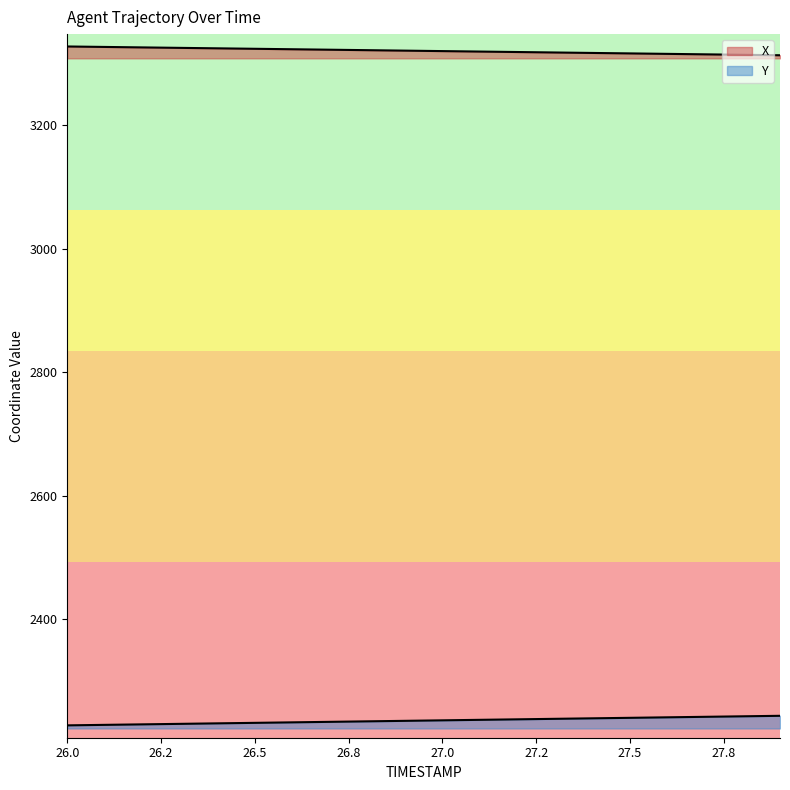

Is the value of Y at 26.6 greater than the value of X at 26.5?

No